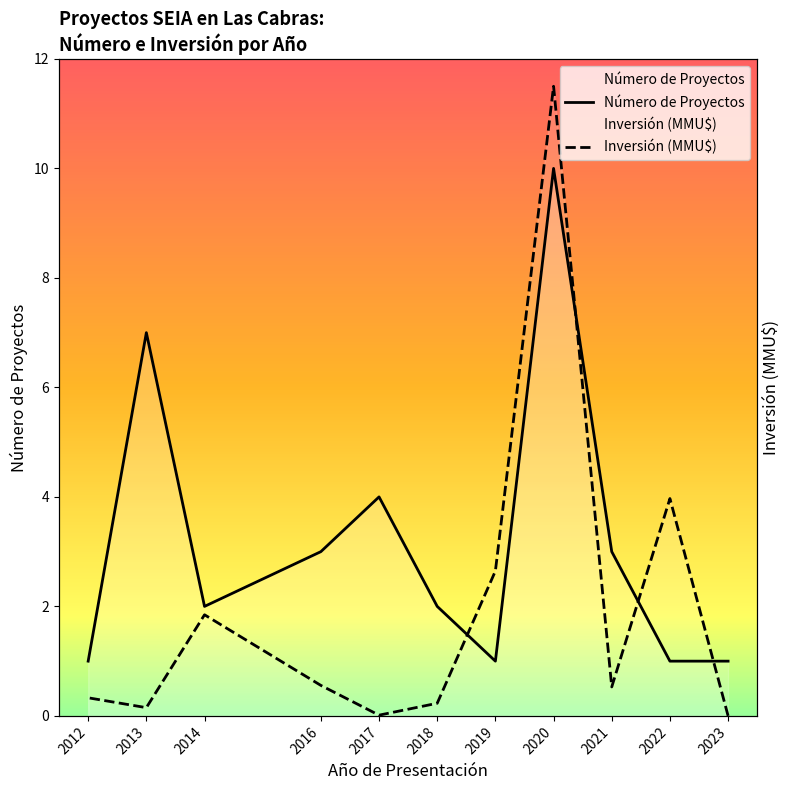

What is the approximate value of Inversión (MMU$) at 2016?

0.6